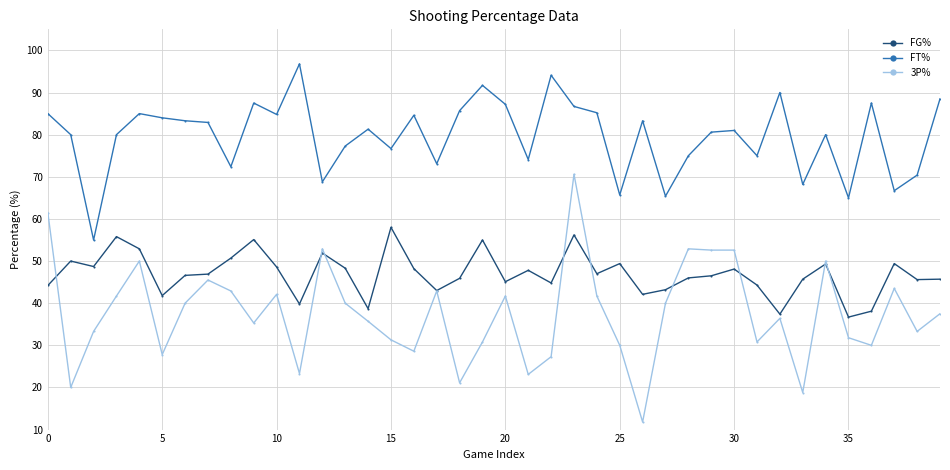

Rank the series by their maximum value, from lowest to highest.

FG%, 3P%, FT%